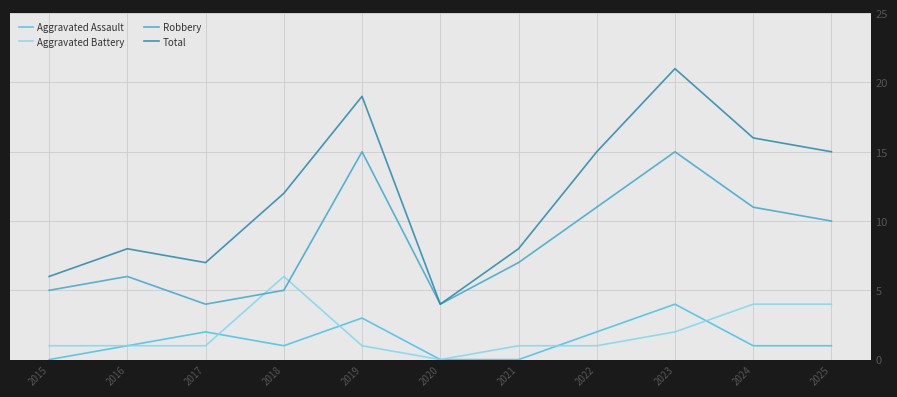

What is the approximate value of Total at 2023, to the nearest 5?

20